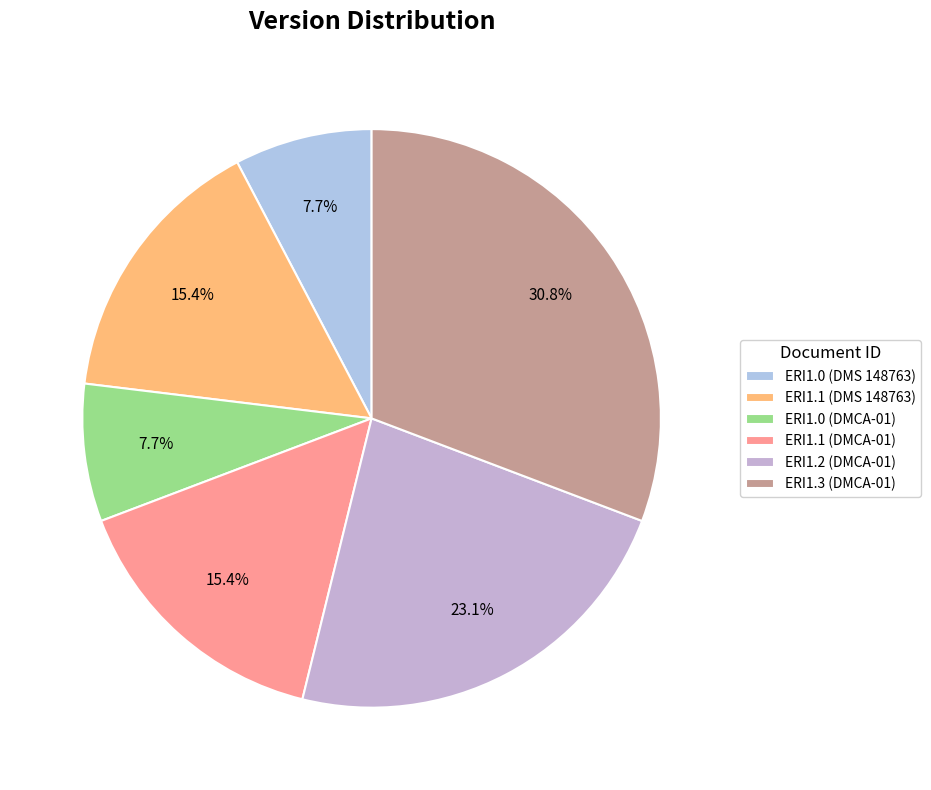

Which category has the smallest portion of the pie?

ERI1.0 (DMS 148763)